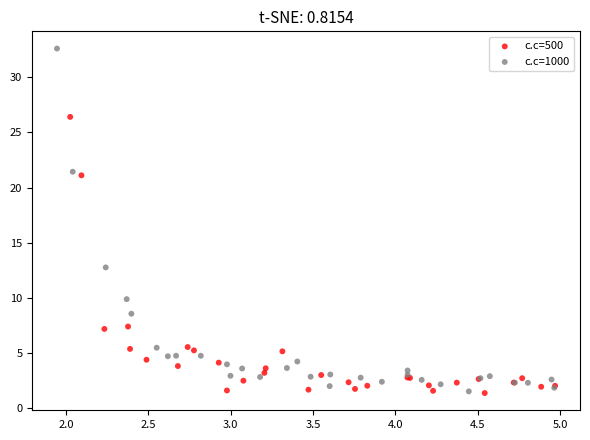

Which series has the widest spread of Y values?

c.c=1000